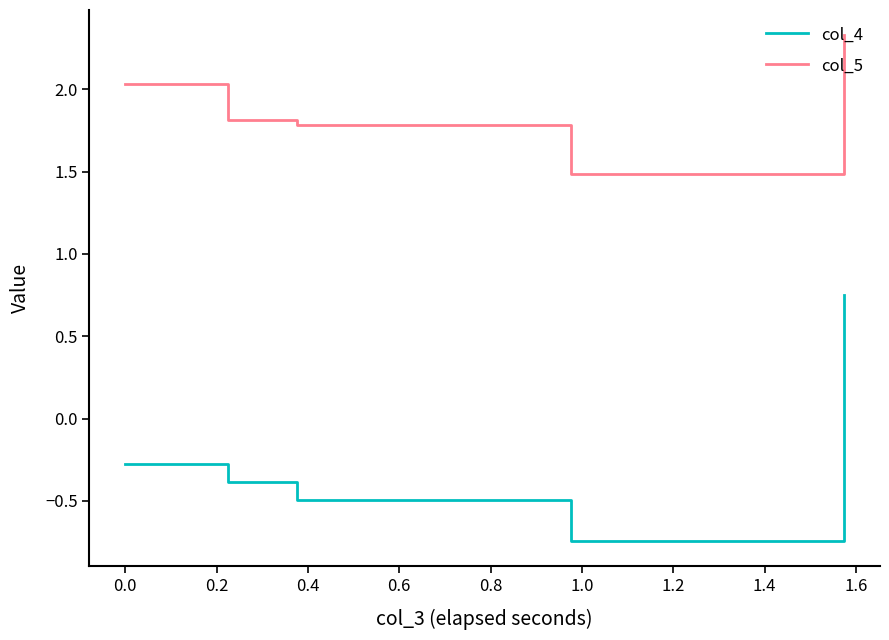

True or false: col_5 and col_4 intersect in this chart.

False